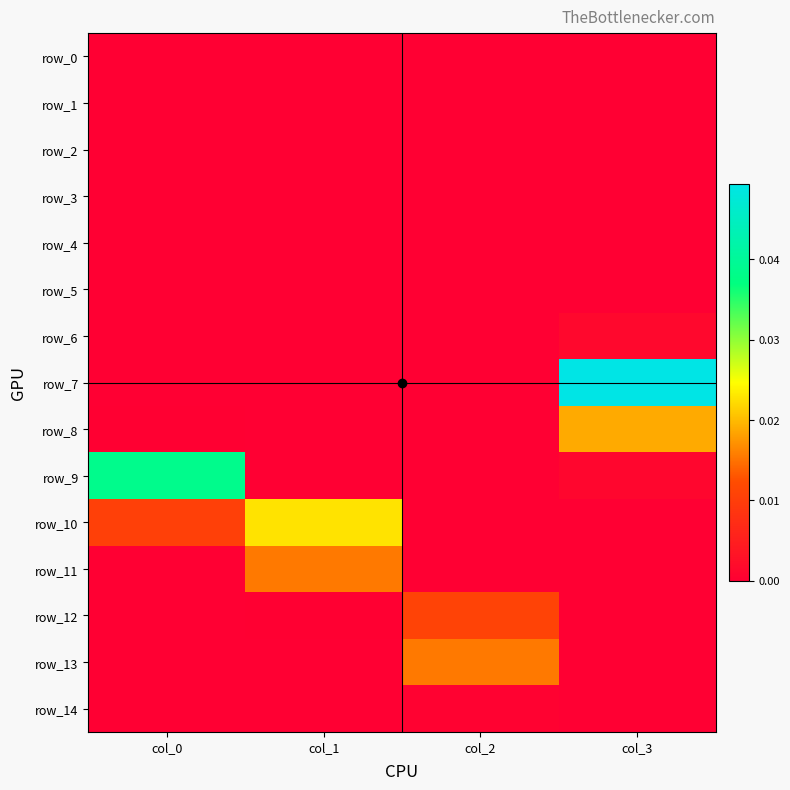

Rank the series by their maximum value, from highest to lowest.

row_7, row_9, row_10, row_8, row_13, row_11, row_12, row_6, row_14, row_0, row_1, row_2, row_3, row_4, row_5